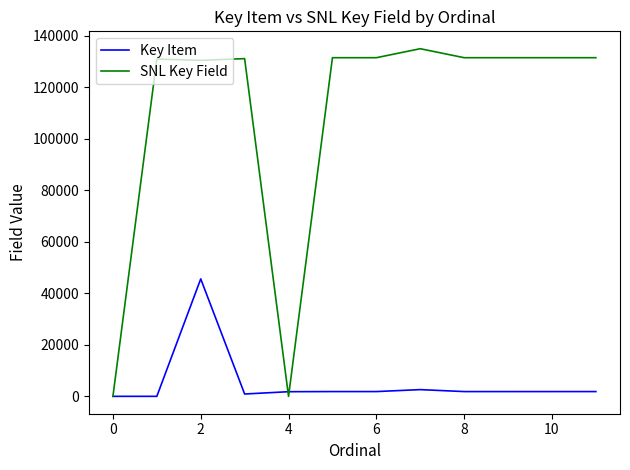

What is the difference between the second highest and minimum values in the Key Item series?

2612